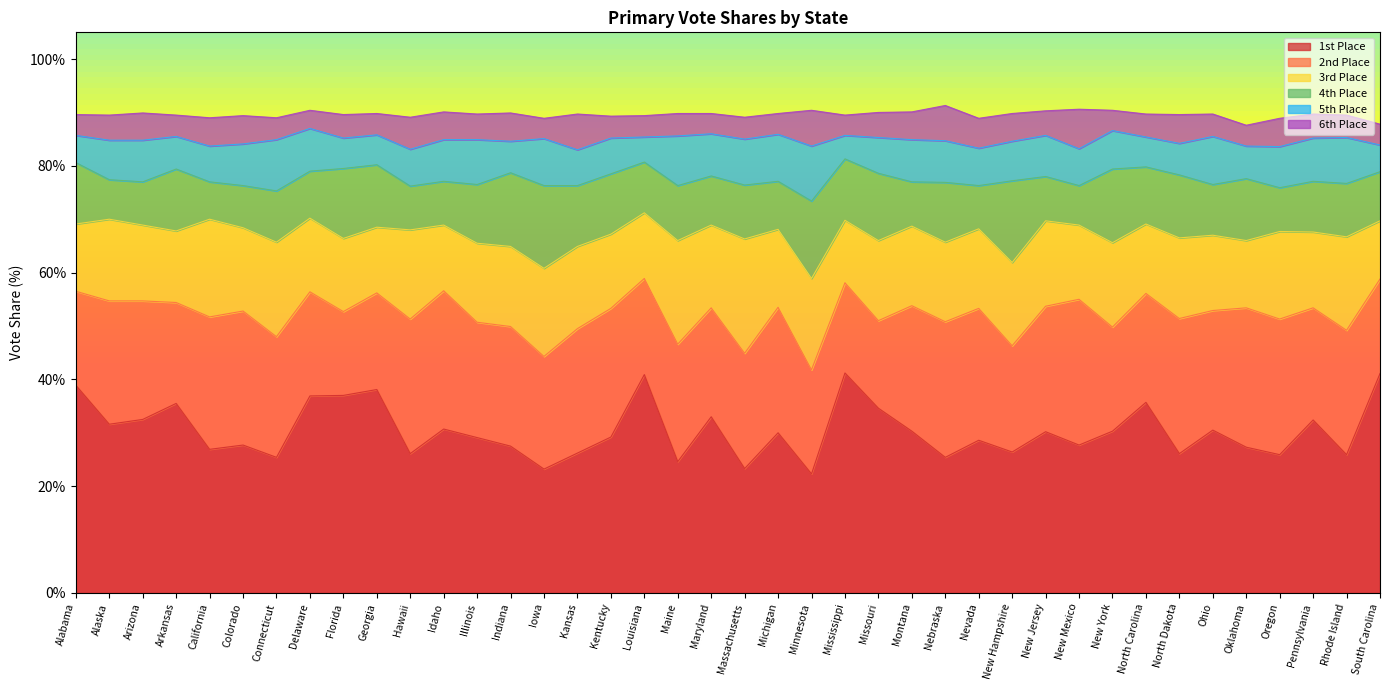

List the labels in order of fourthvote value, largest first.

Iowa, New Hampshire, Minnesota, Indiana, New York, Florida, Missouri, North Dakota, Georgia, Arkansas, Oklahoma, Alabama, Mississippi, Kansas, Kentucky, Nebraska, Illinois, North Carolina, Maine, Massachusetts, Rhode Island, Connecticut, Louisiana, Ohio, Pennsylvania, Maryland, South Carolina, Michigan, Delaware, Montana, New Jersey, Hawaii, Idaho, Oregon, Arizona, Nevada, Colorado, Alaska, New Mexico, California